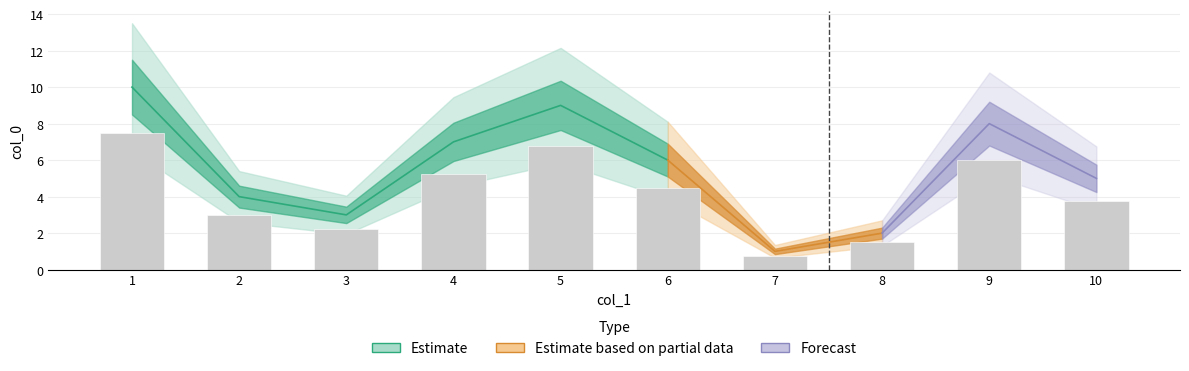

Reading right to left, transcribe all the data shown in this chart.

10=3.8	9=6.0	8=1.5	7=0.8	6=4.5	5=6.8	4=5.2	3=2.2	2=3.0	1=7.5